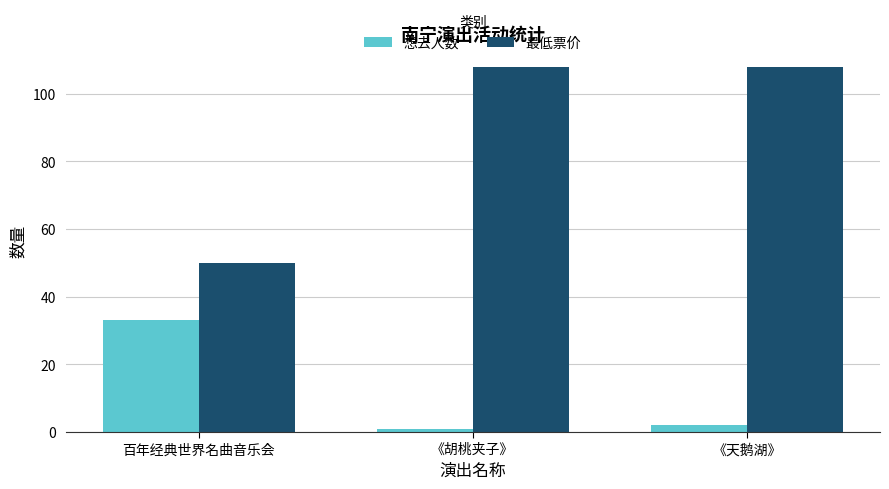

Which series has the largest total across all categories?

最低票价